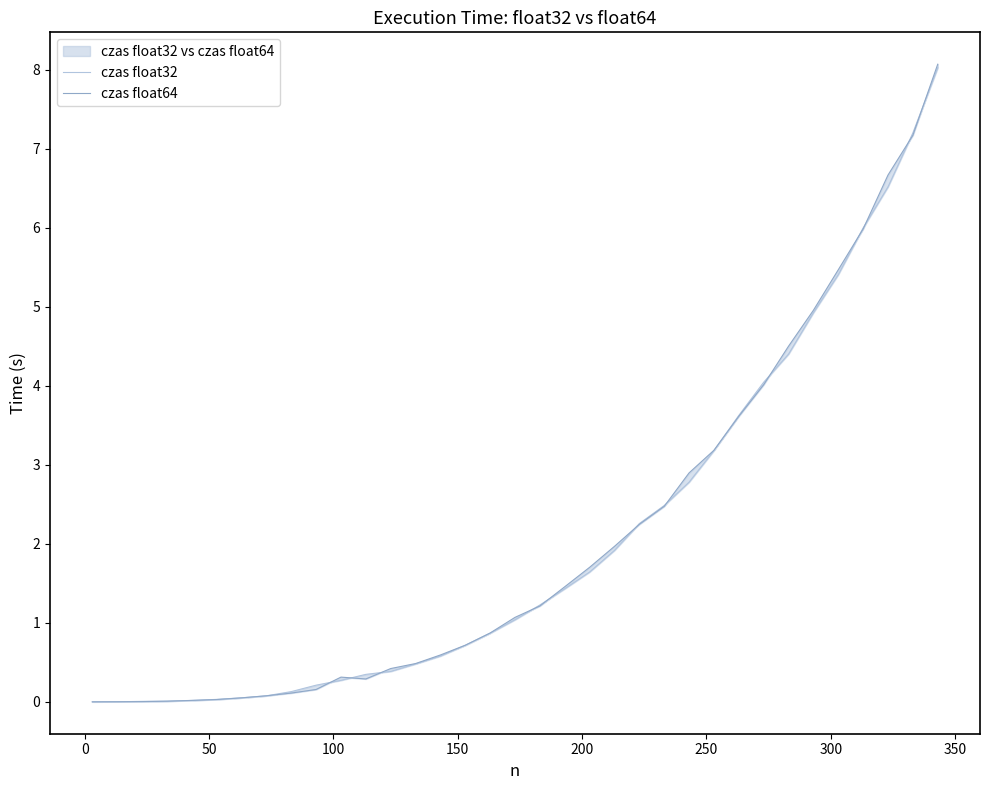

Which series has the largest range (max minus min)?

czas float64